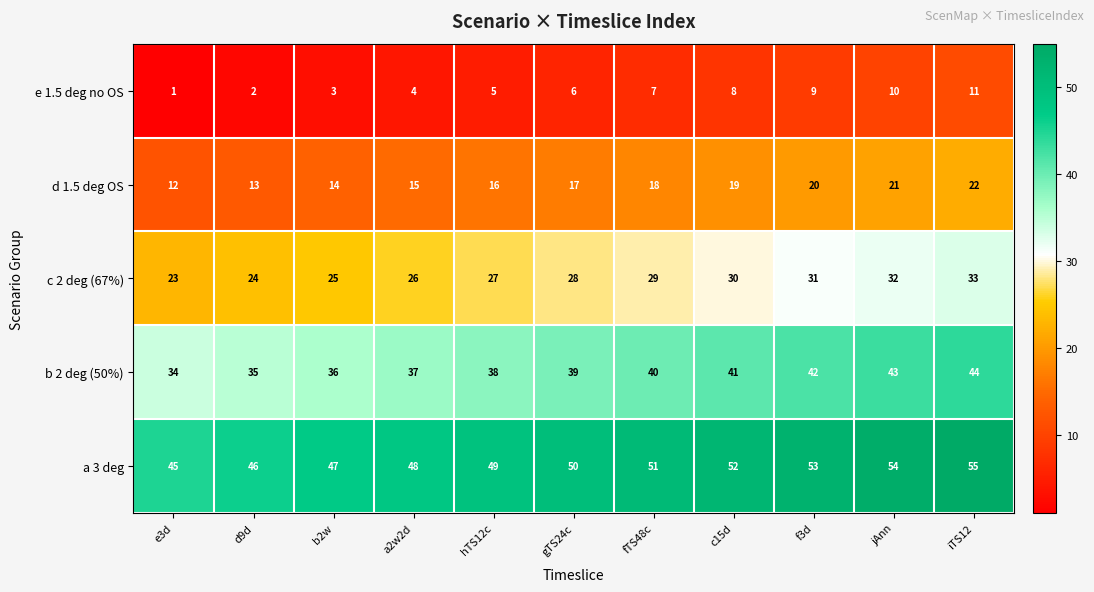

What is the spread (max minus min) of values at a2w2d?

44